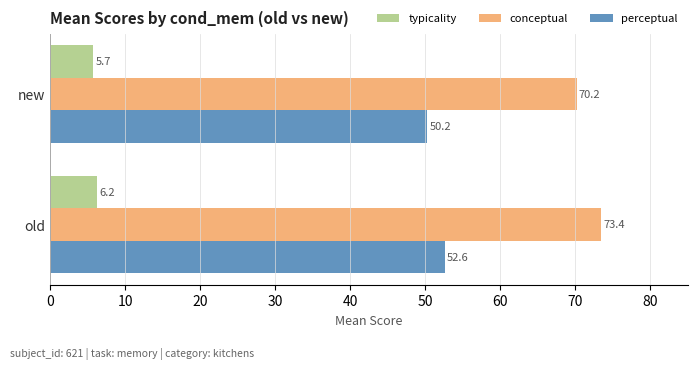

Rank the series by their maximum value, from highest to lowest.

conceptual, perceptual, typicality